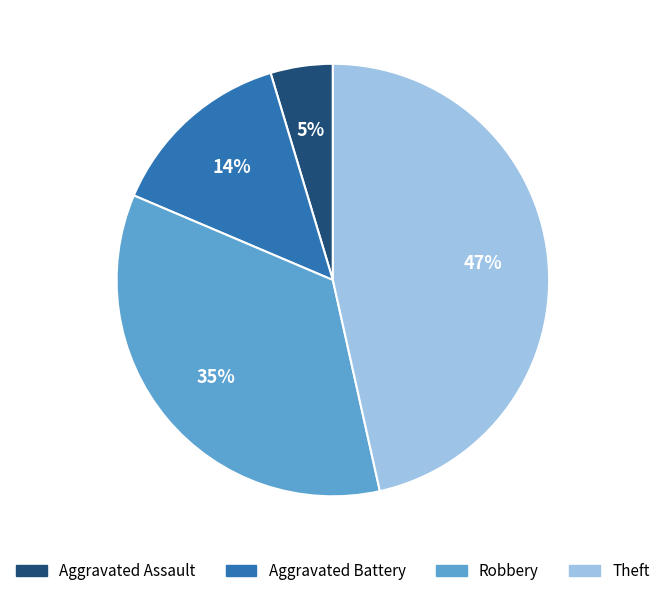

Is the sum of Theft and Aggravated Assault greater than half?

Yes